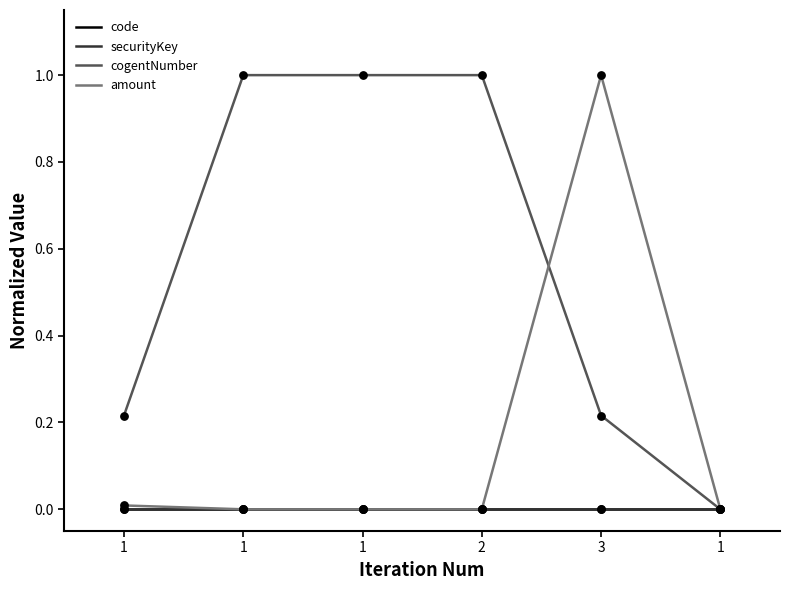

Is this an area chart (filled region under the line)?

No